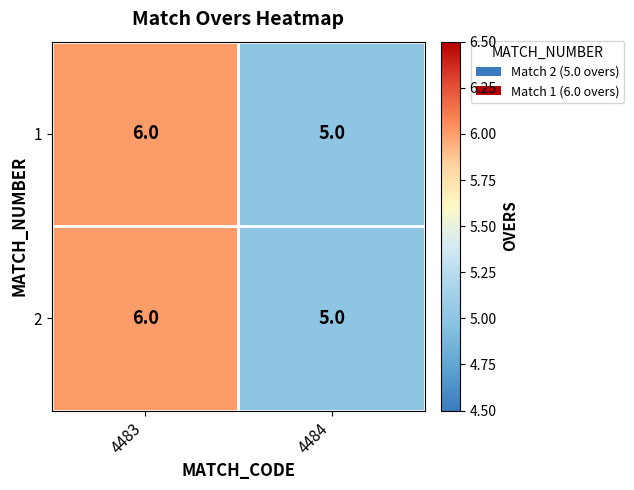

The value of 1 at 4483 is 6. True or false?

True